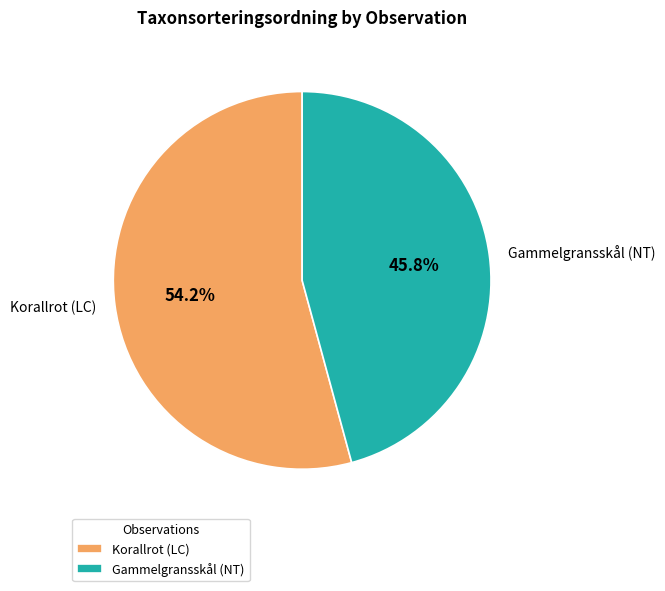

Combined, what portion of the pie is Korallrot (LC) and Gammelgransskål (NT)?

100.0%